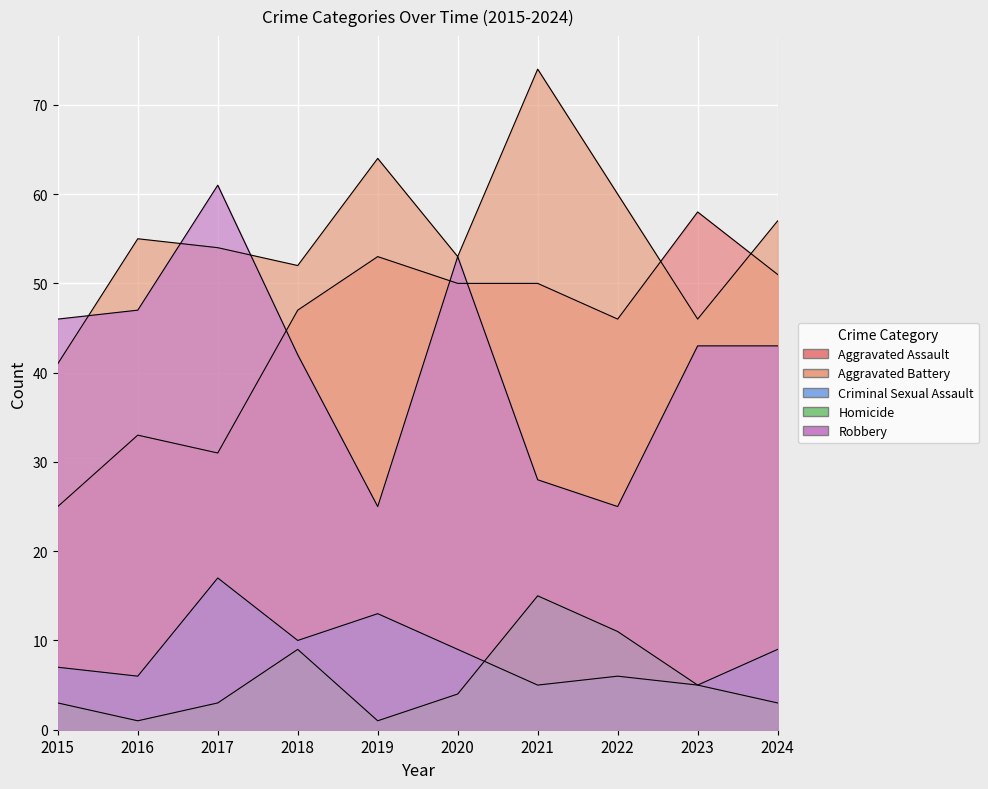

What is the value of the Homicide point at the 3rd from the left?

3